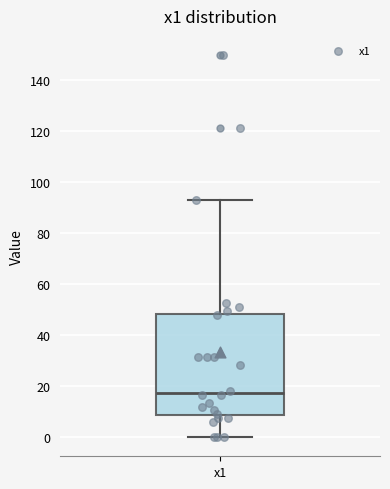

Read this box plot against the y-axis: the position of the median line, the range covered by the box, and the ends of both whiskers. The values are not printed on the chart, so give them approximately, as read against the axis.

median 18, box 8 to 48, whiskers 0 to 94